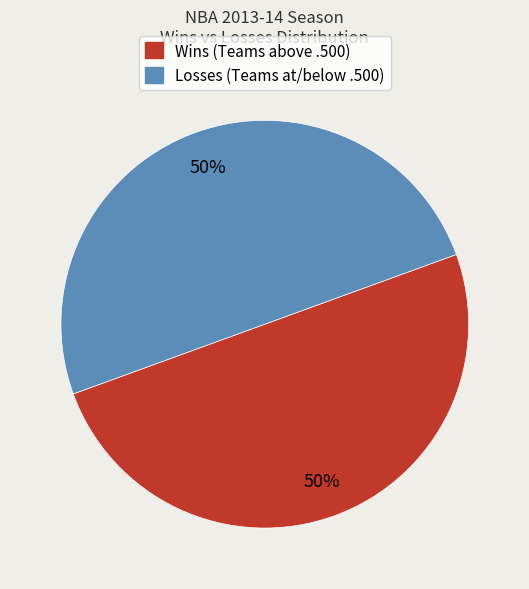

To the nearest percent, what is the average slice percentage?

50%